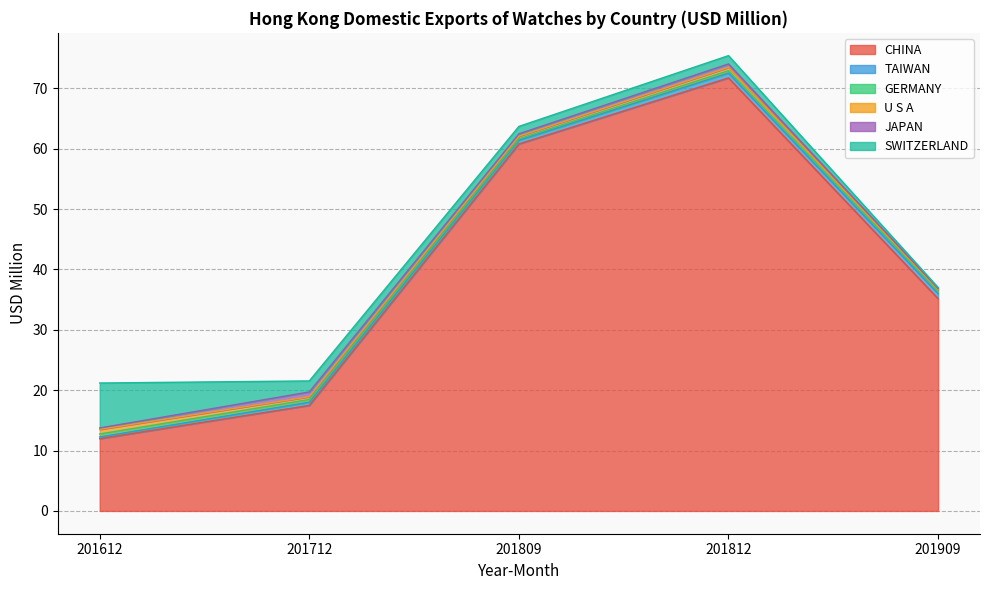

Which series has the largest range (max minus min)?

CHINA